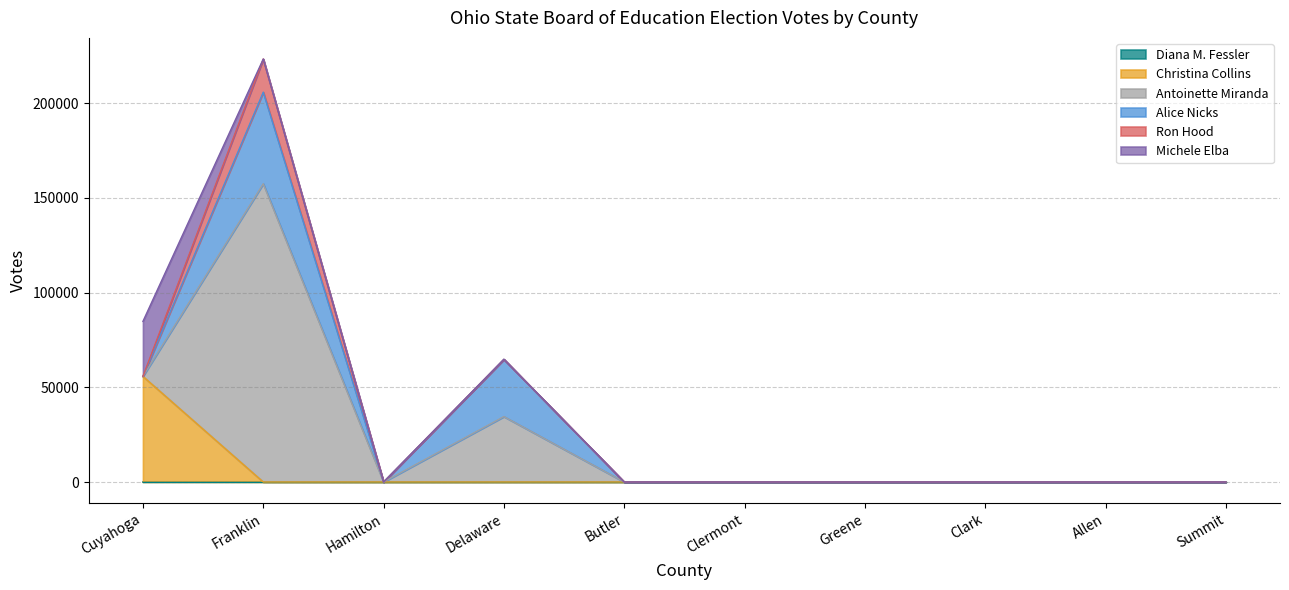

The value of Christina Collins at Clark is -35935. True or false?

False